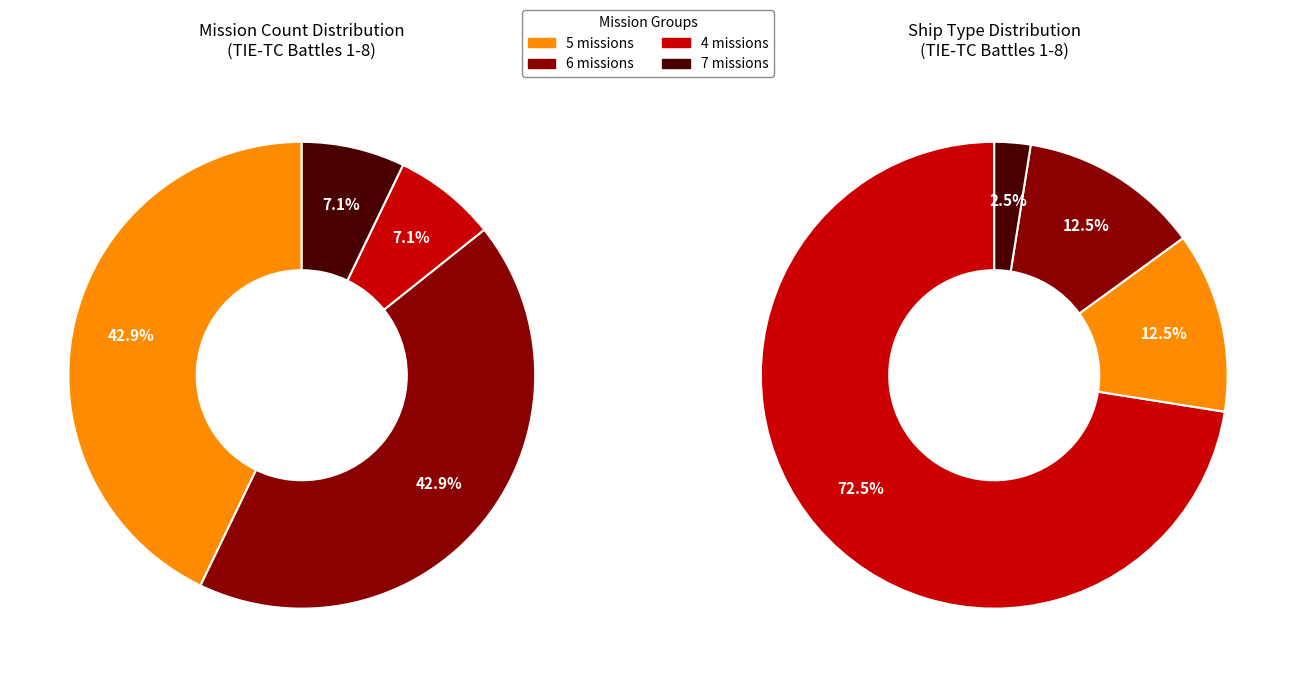

Does 4 missions account for over 50% of the chart?

No